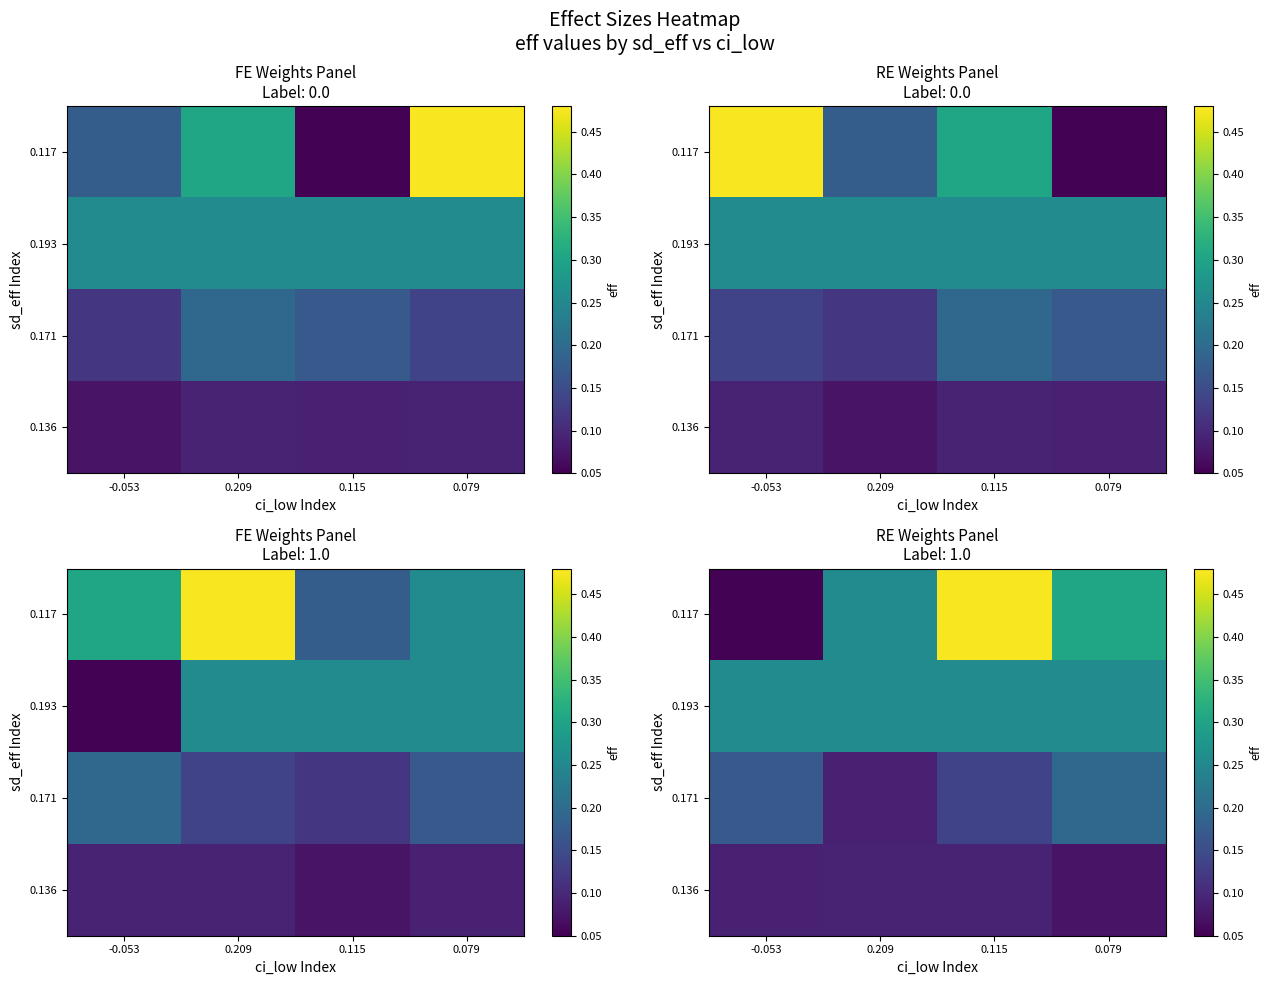

What is the smallest value displayed?

0.1